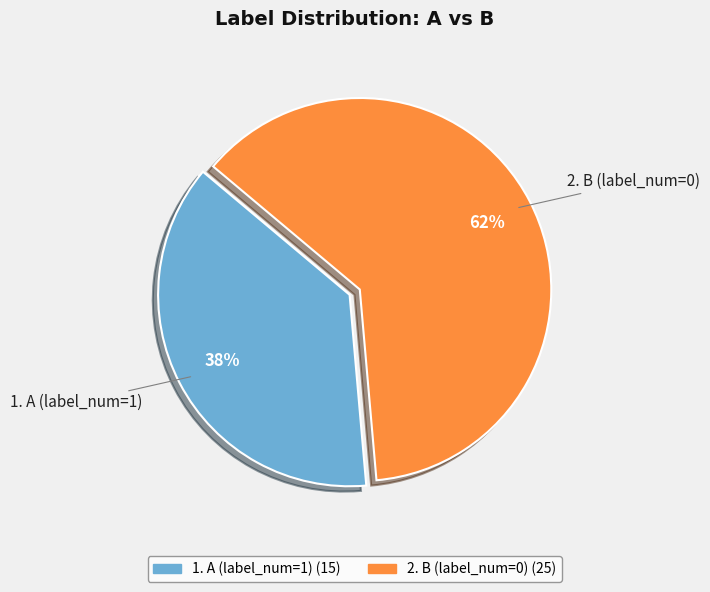

Is there any slice that represents more than half of the pie?

Yes